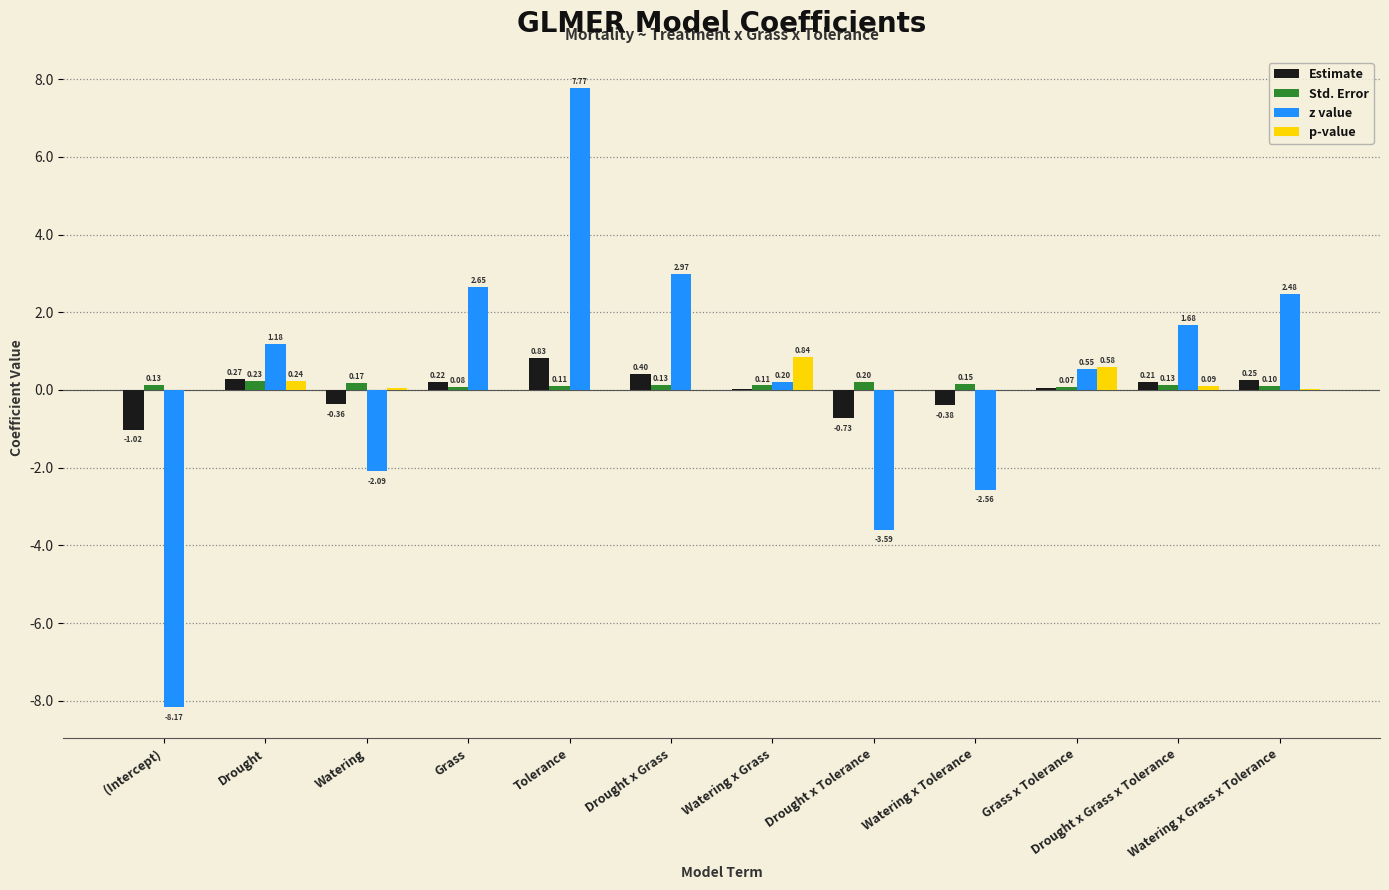

What is the average value of the p-value series?

0.2